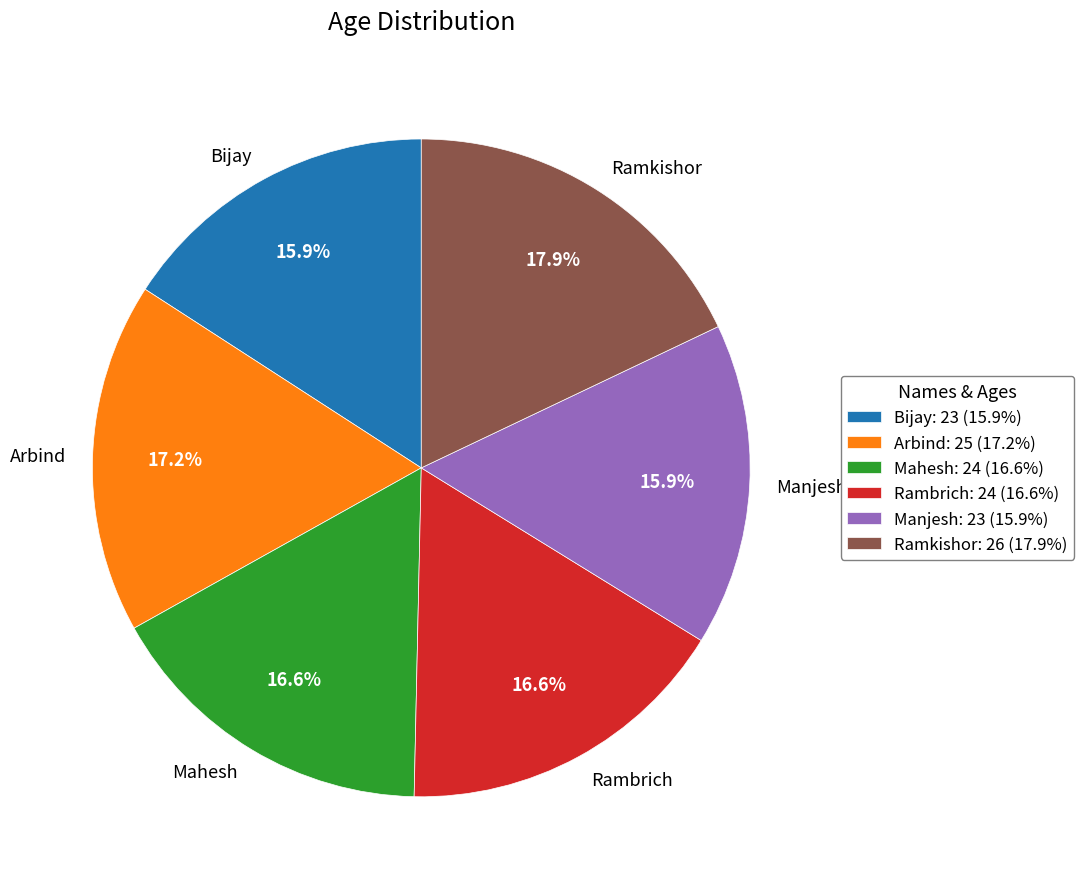

Count the number of slices in the pie.

6